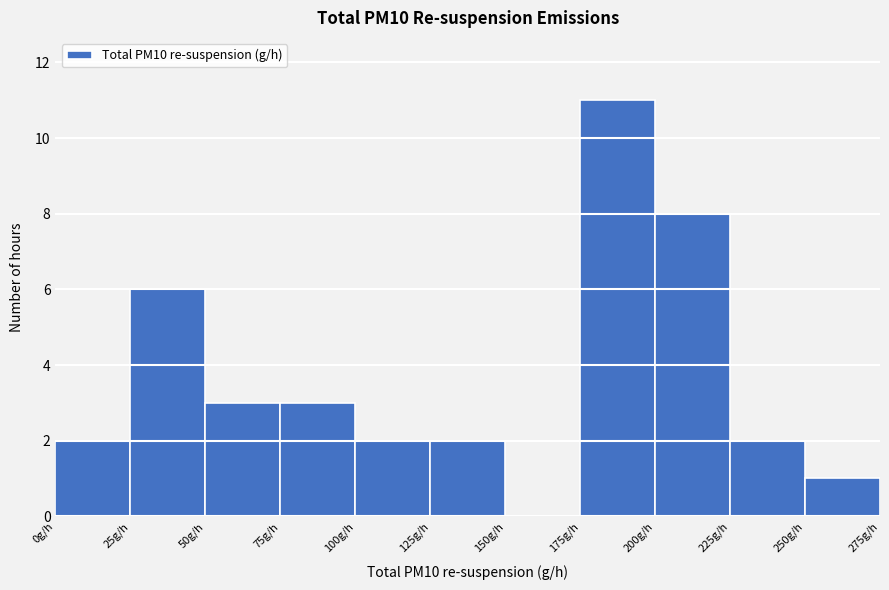

Reading left to right, list every bar in this chart as the range it spans on the x-axis followed by its height. The values are not printed on the chart, so give them approximately, as read against the axis.

0 to 25: 2
25 to 50: 6
50 to 75: 3
75 to 100: 3
100 to 125: 2
125 to 150: 2
150 to 175: 0
175 to 200: 11
200 to 225: 8
225 to 250: 2
250 to 275: 1